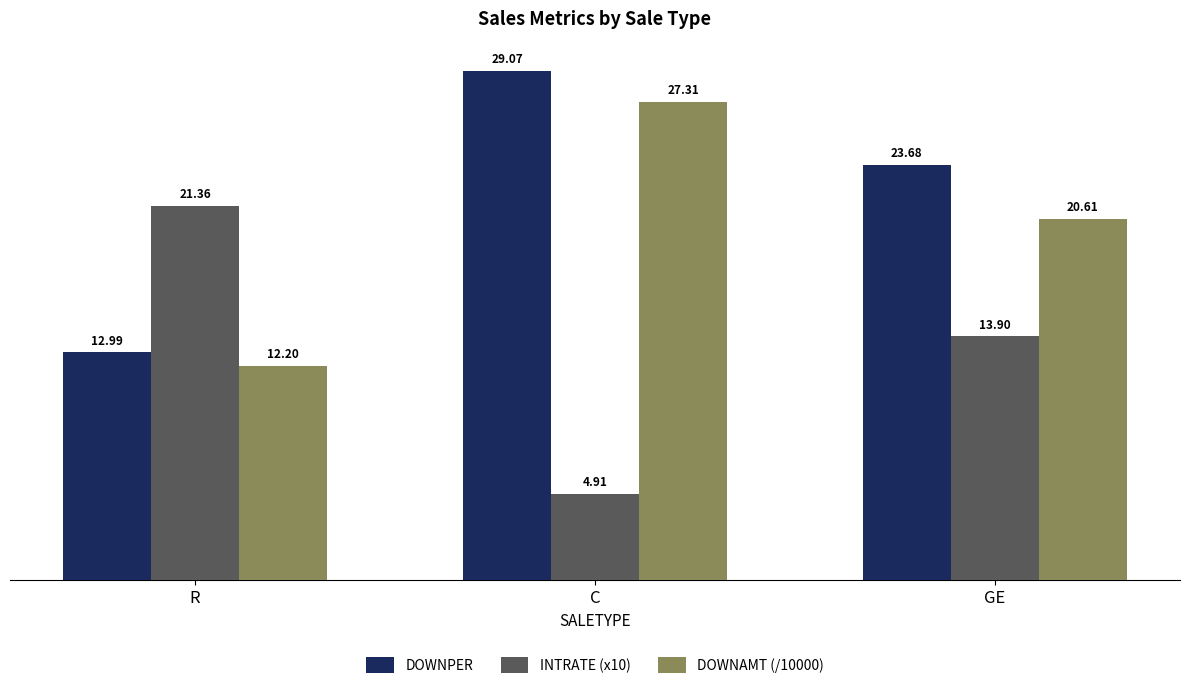

What is the minimum value shown in the chart?

4.9